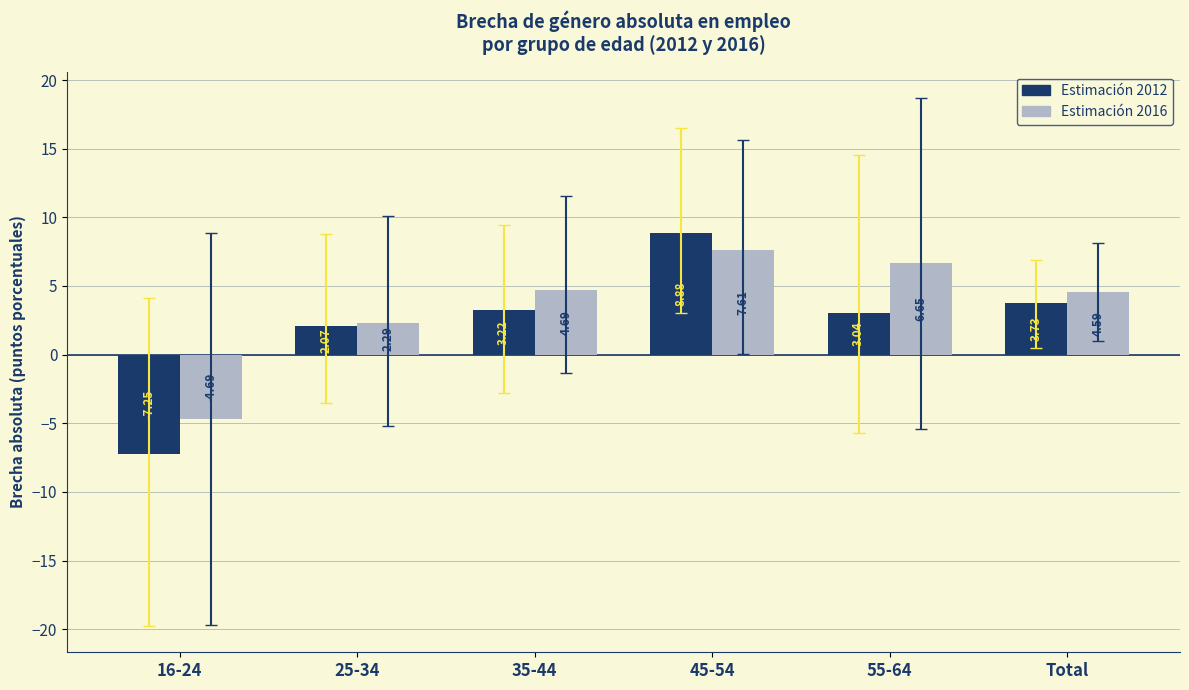

Are the bars grouped side by side (vs. stacked)?

Yes